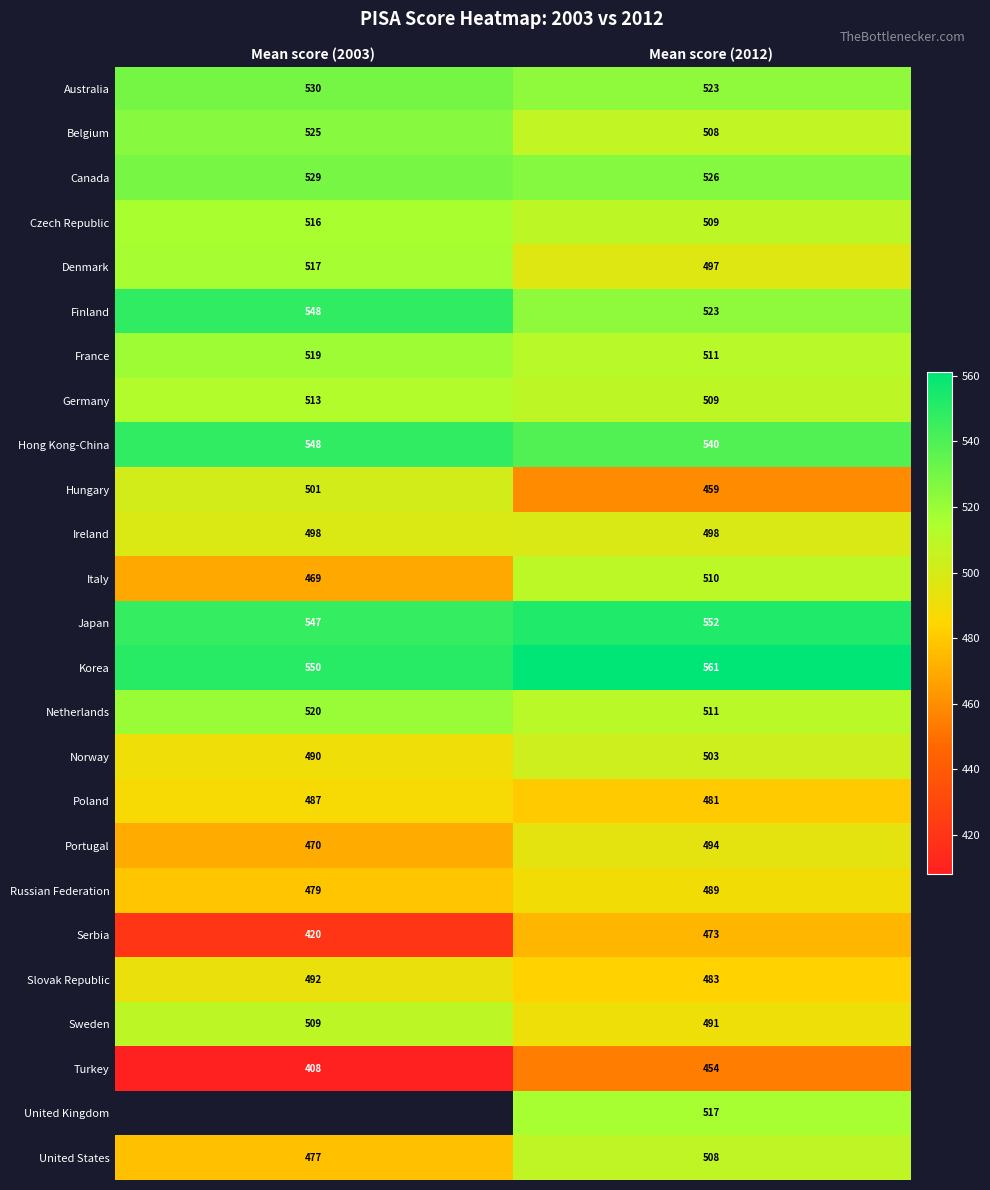

At which label is Czech Republic closest to 512?

Mean score (2012)